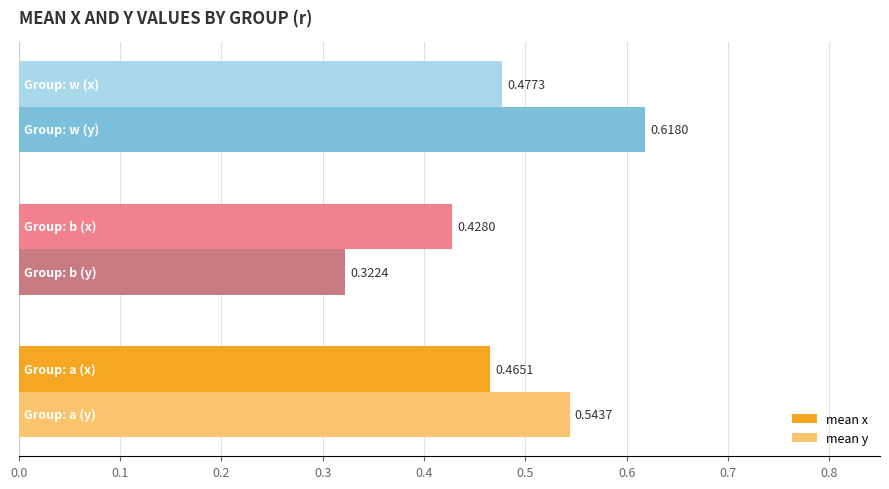

Which series has the widest spread of values?

mean y